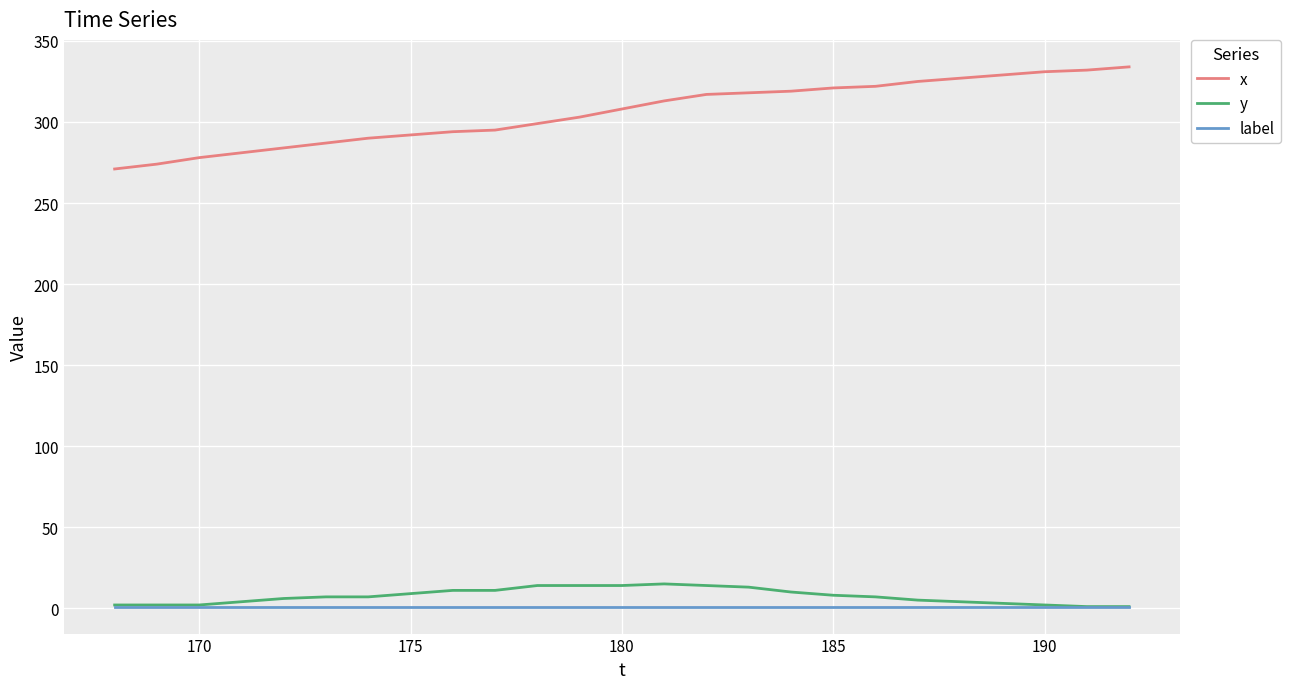

Which series has the widest spread of values?

x